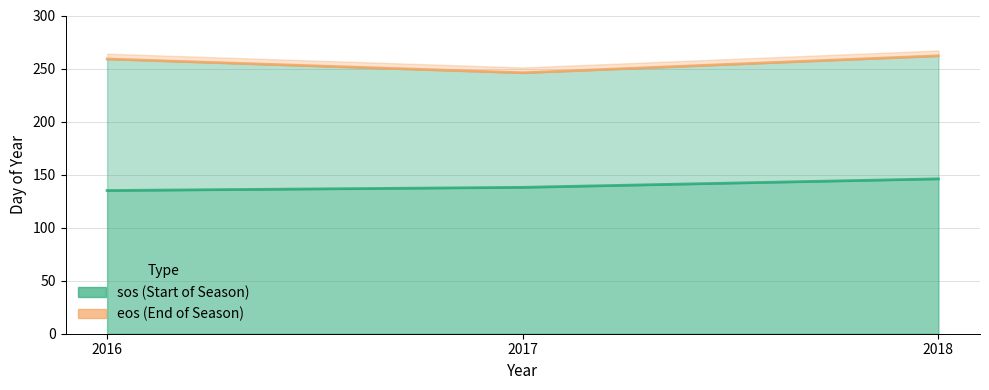

How many data points in sos are above 138?

1